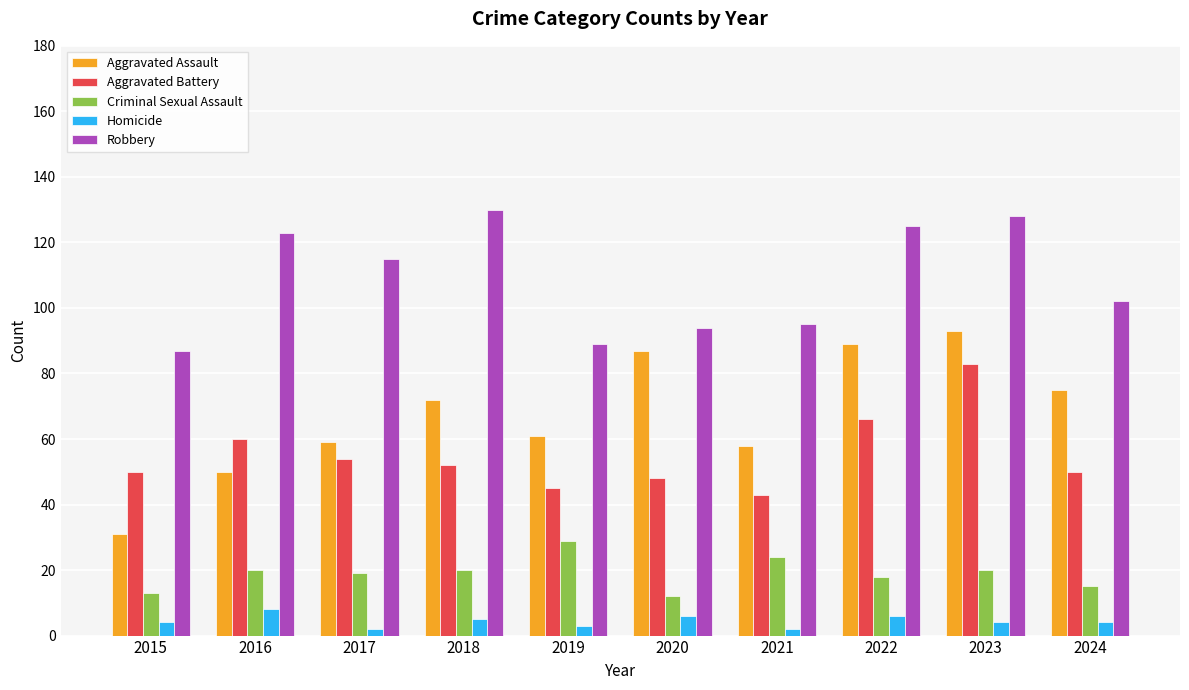

What is the average value of the Homicide series?

4